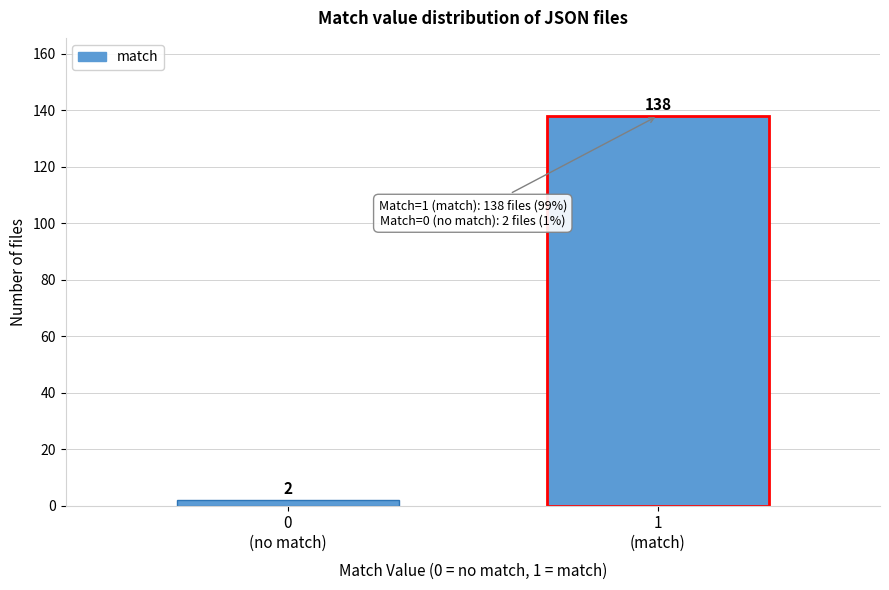

Reading left to right, transcribe all the data shown in this chart.

2	138